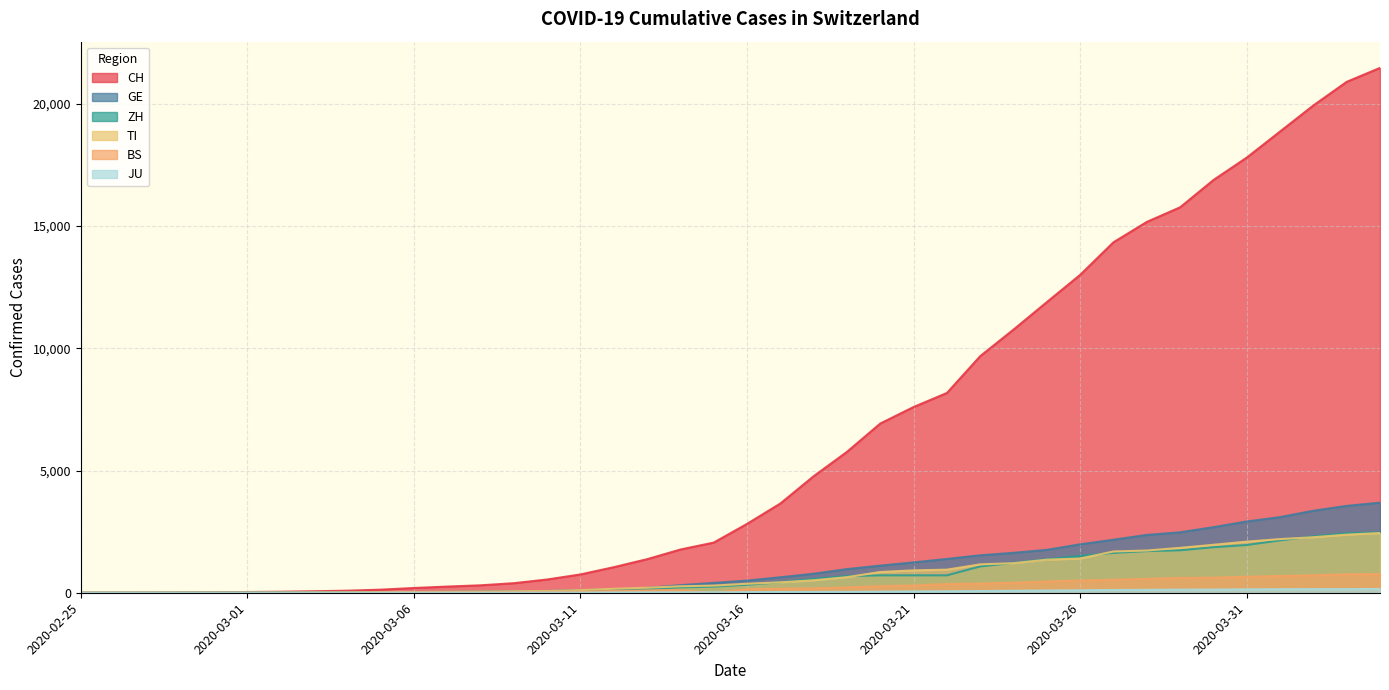

What is the label of the 32nd point from the left?

2020-03-27